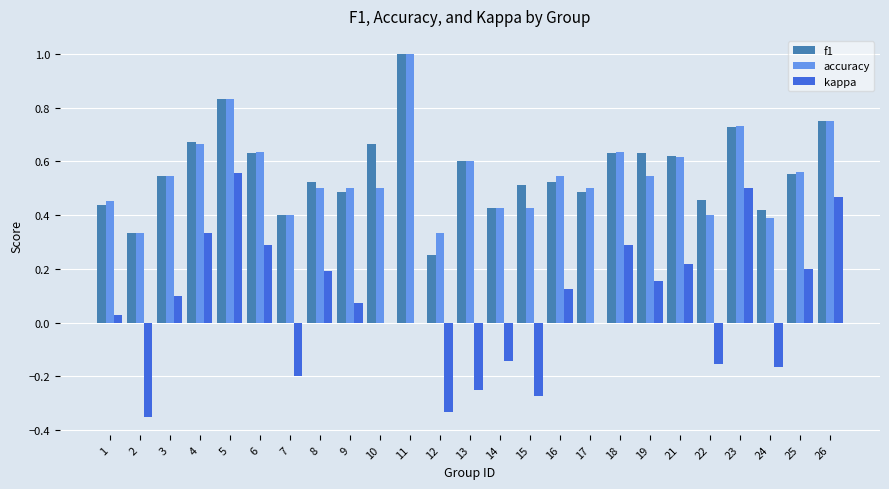

What is the sum of all accuracy values?

13.8